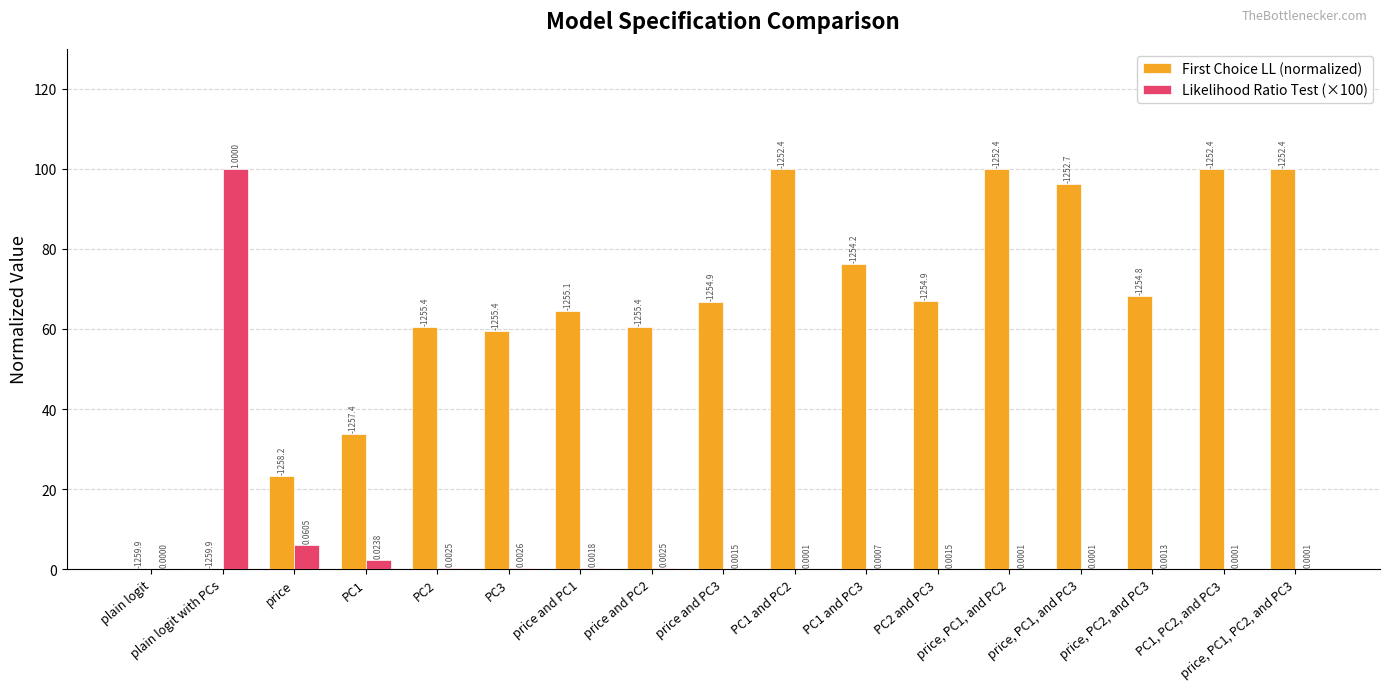

What is the difference between the highest and lowest values at price and PC1?

64.4